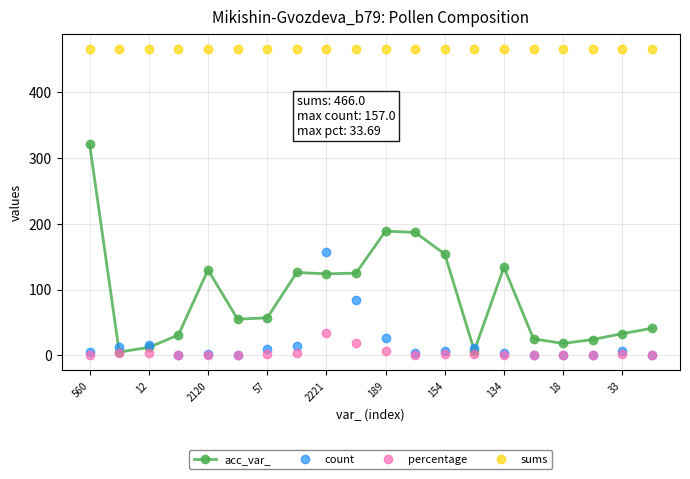

What is the sum of all count values?

363.0